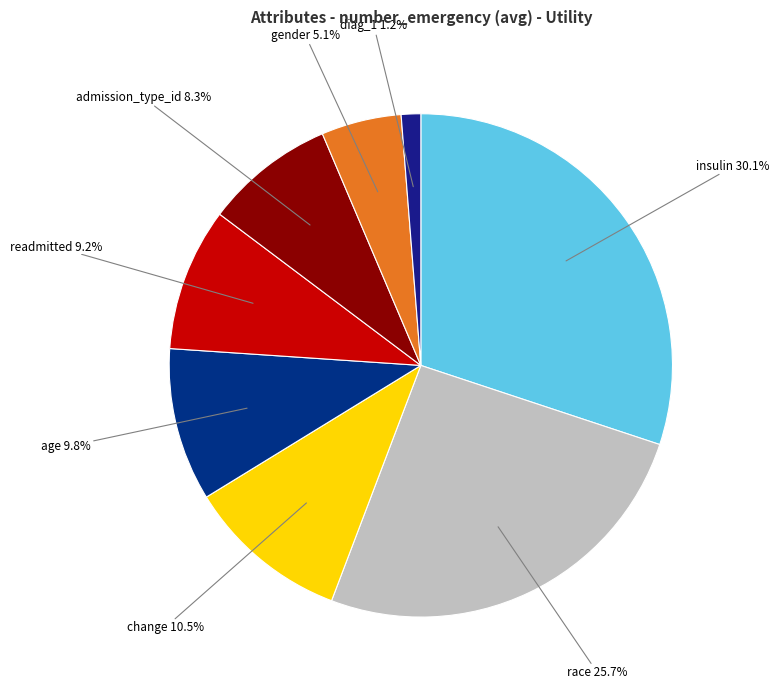

How many segments does this pie chart have?

8